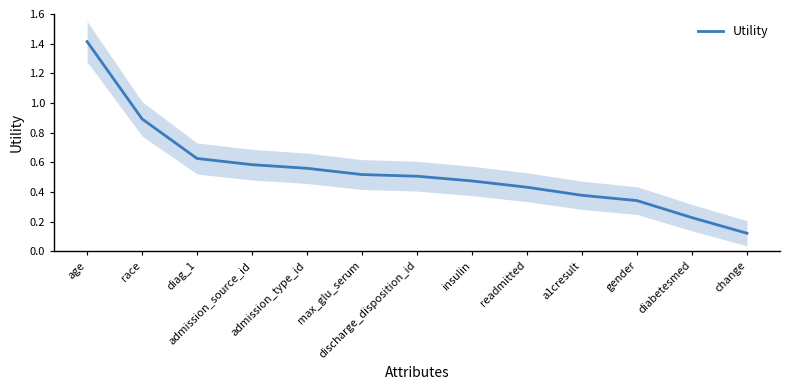

Rank the categories by value from highest to lowest.

age, race, diag_1, admission_source_id, admission_type_id, max_glu_serum, discharge_disposition_id, insulin, readmitted, a1cresult, gender, diabetesmed, change